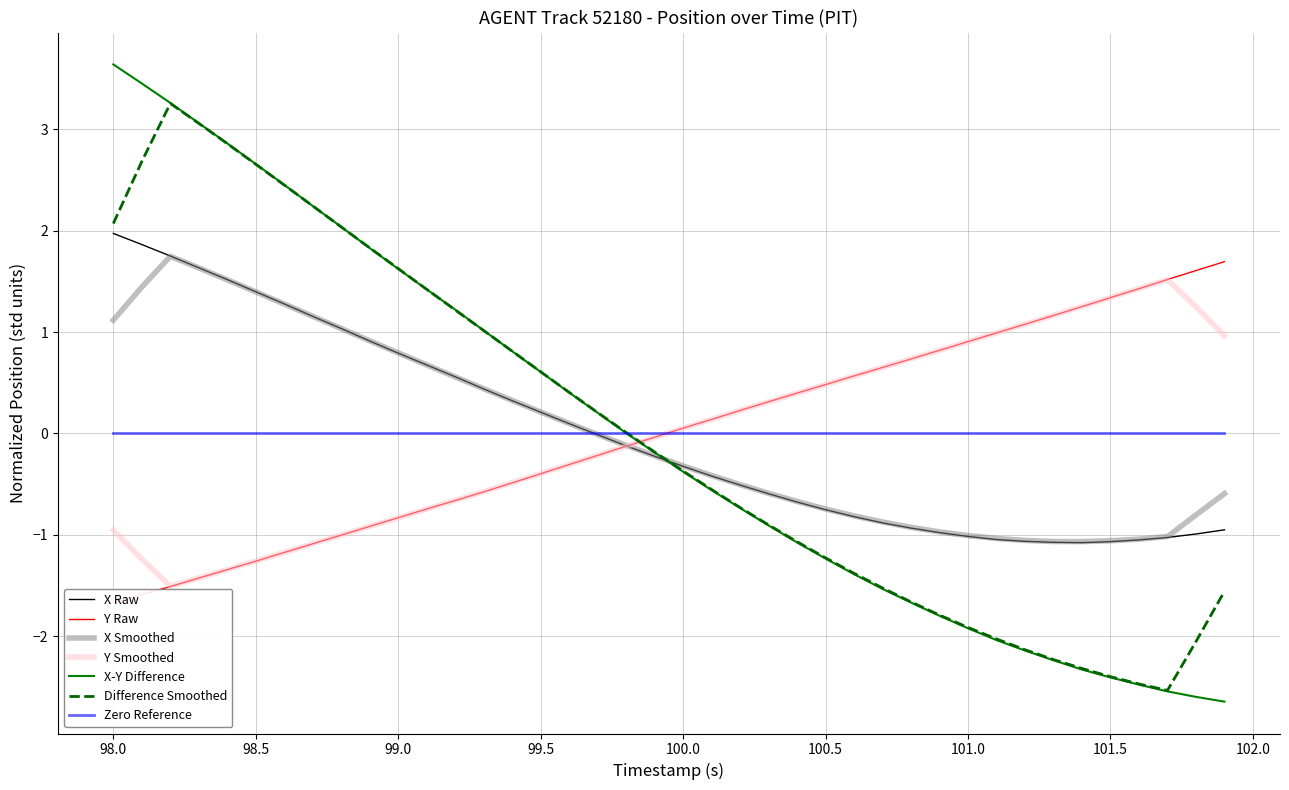

What is the maximum value for X Smoothed?

1.7